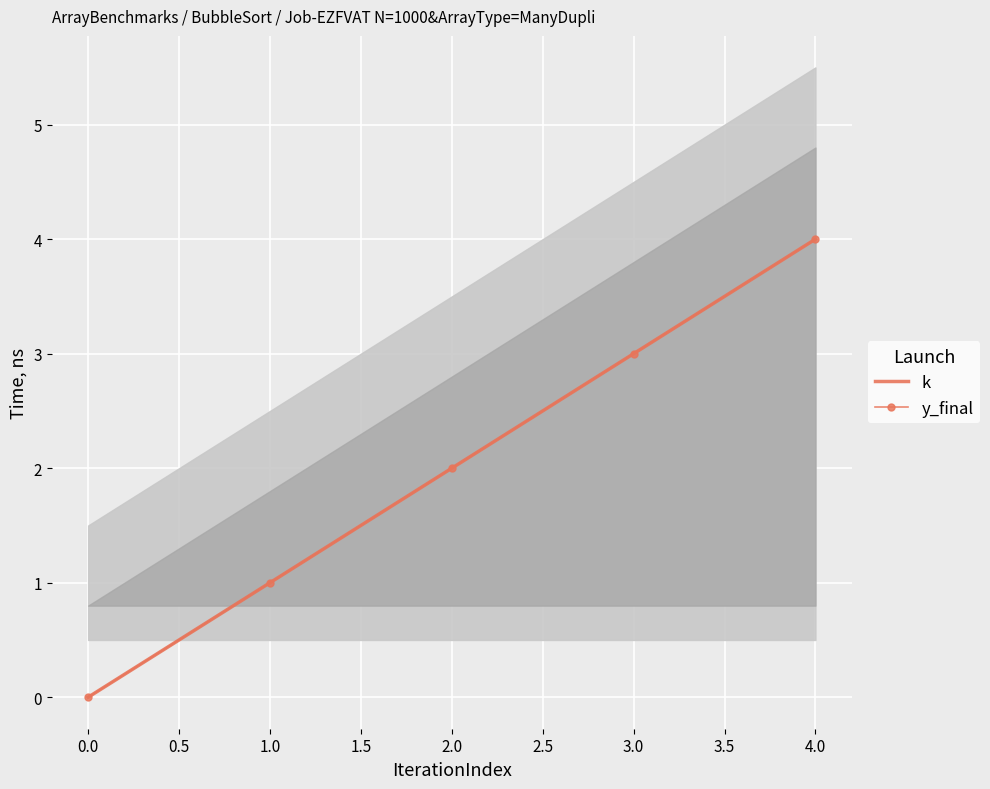

Reading right to left, extract all data points from this chart.

4	3	2	1	0